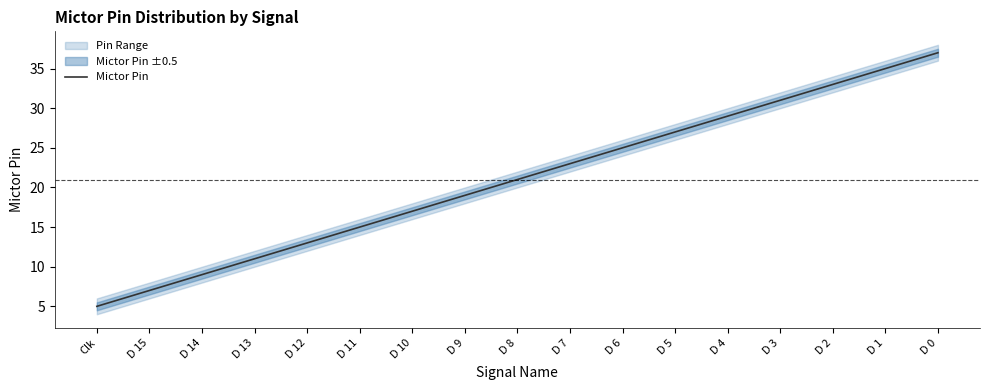

Does the chart have visible grid lines?

No